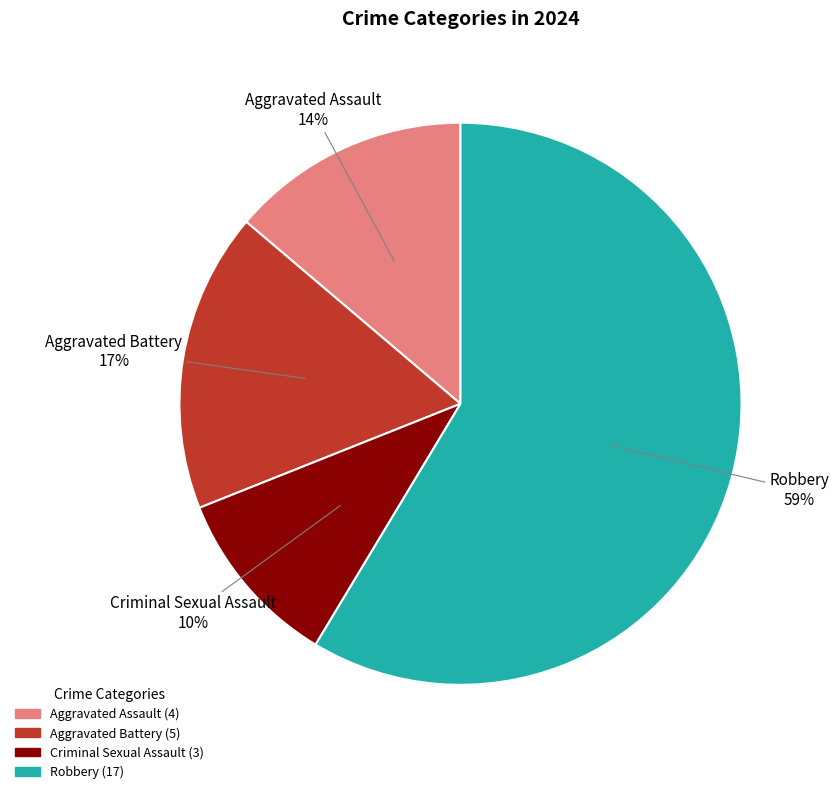

The Aggravated Assault slice represents 14% of the pie. True or false?

True